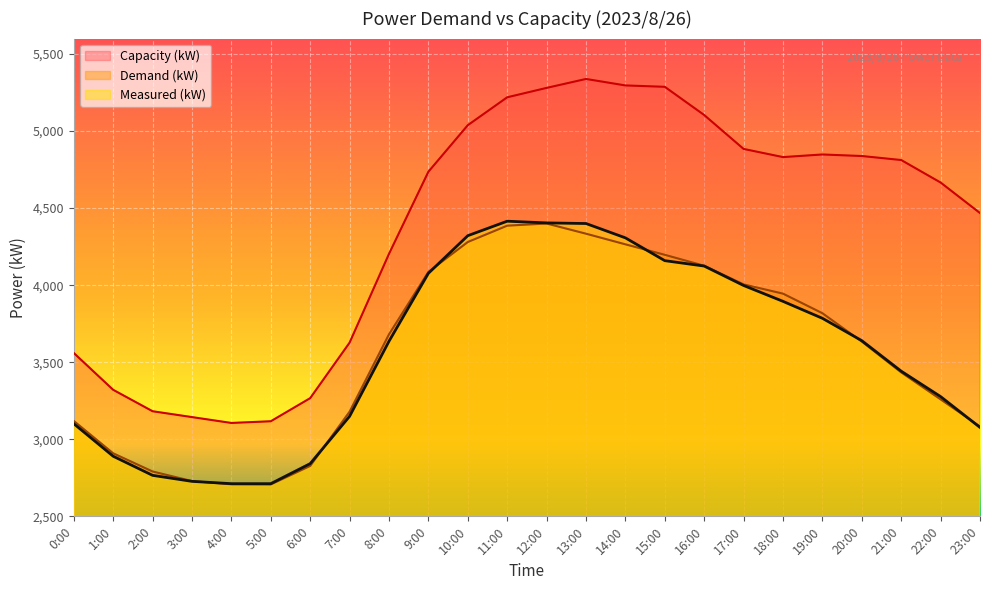

At which label does Capacity (kW) reach its minimum?

4:00